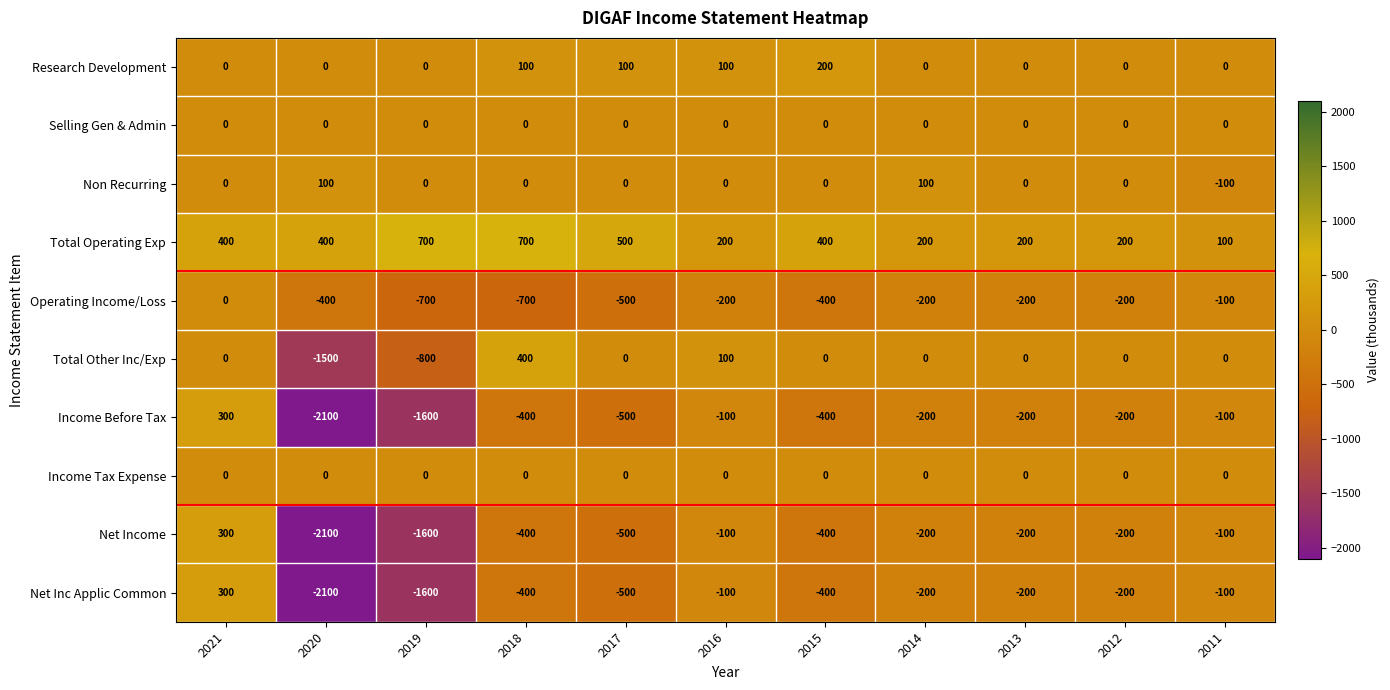

Which series has the largest total across all categories?

Total Operating Exp